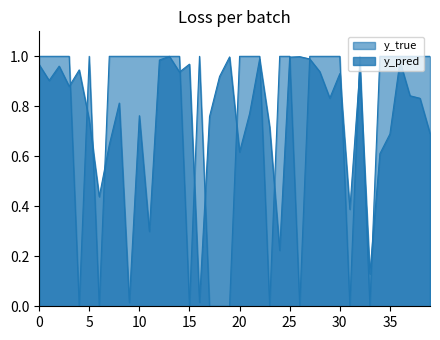

How many lines are shown in the chart?

2